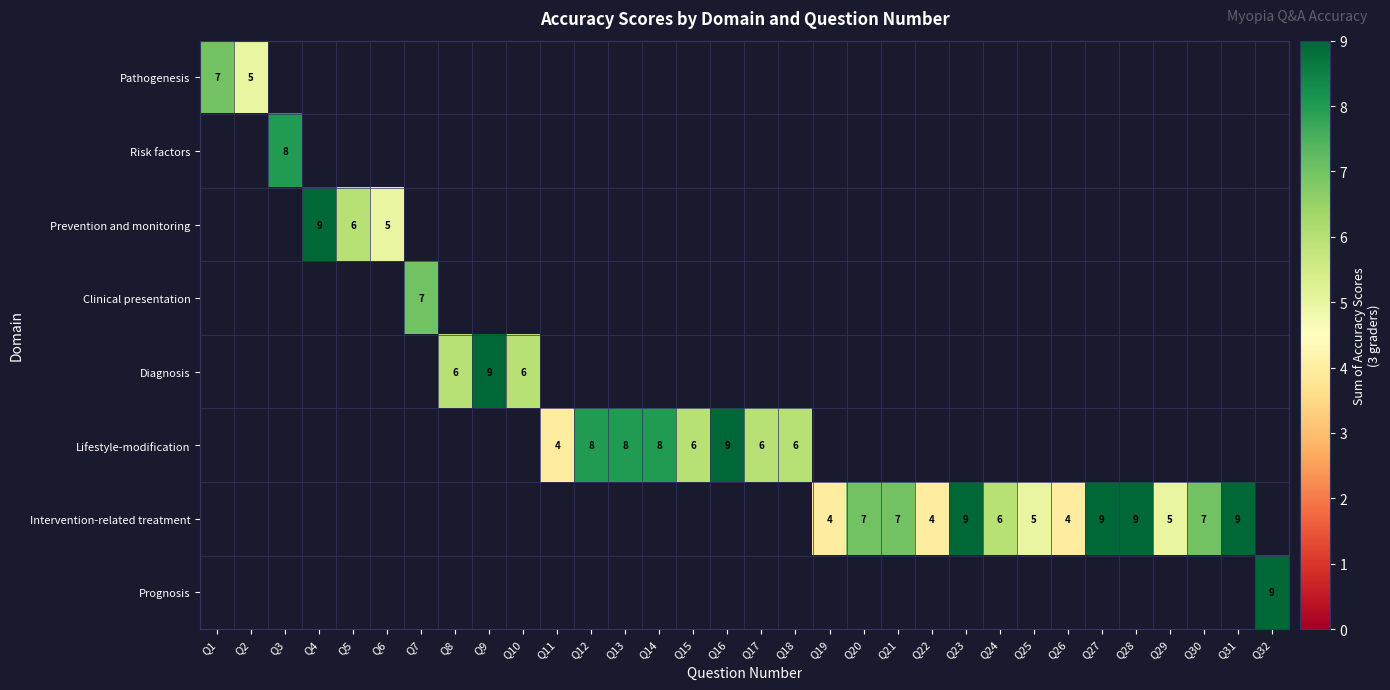

True or false: Lifestyle-modification has a value of 3 at Q12.

False